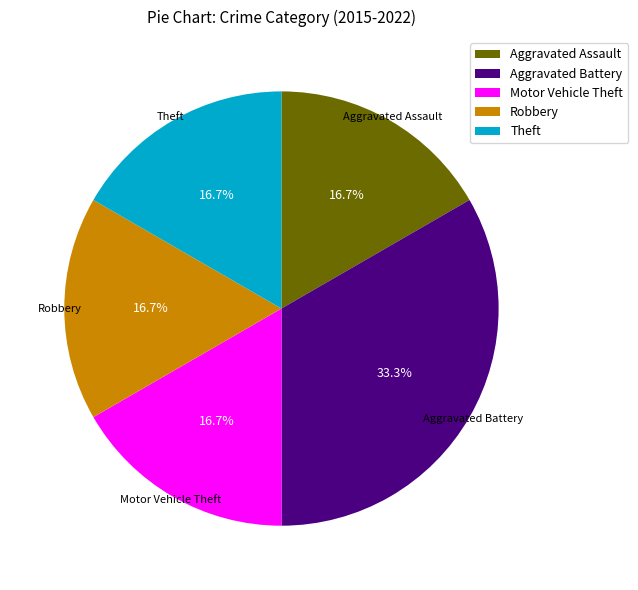

Does Theft account for over 50% of the chart?

No